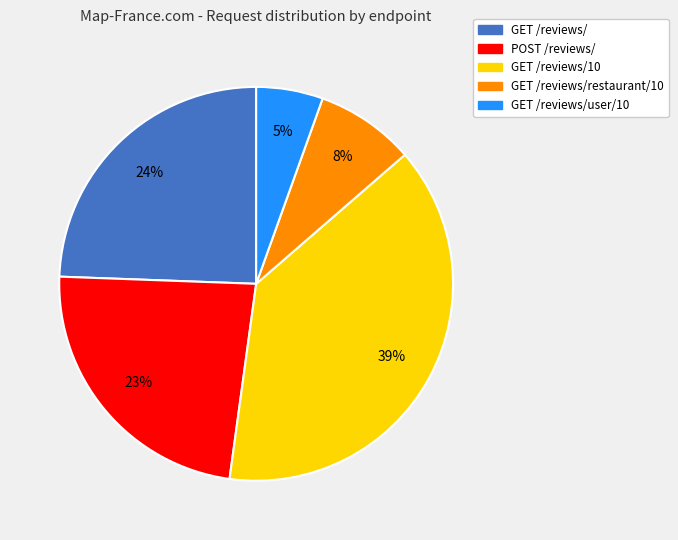

To the nearest percent, what is the average slice percentage?

20%